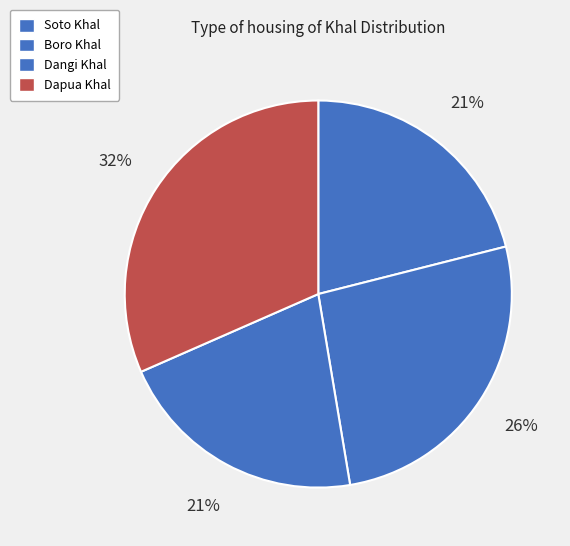

Count the number of slices in the pie.

4